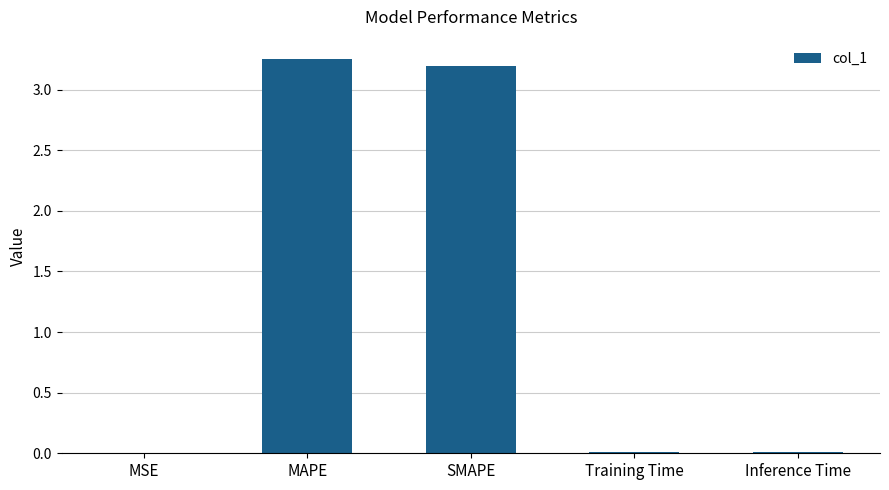

What value does the data have at SMAPE?

3.2